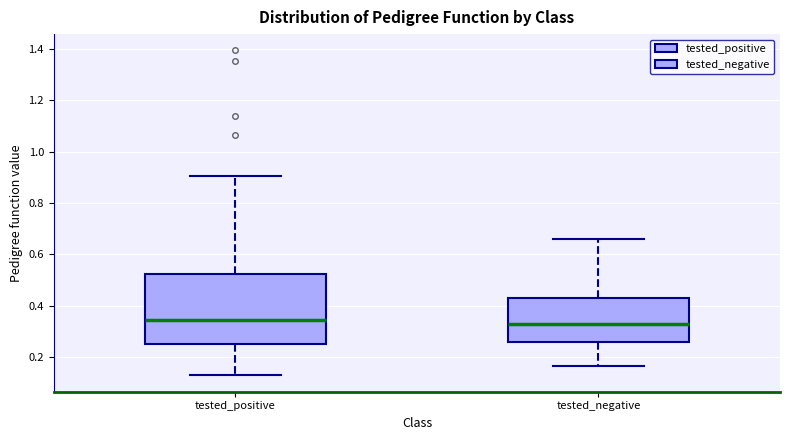

Reading left to right, transcribe this box plot: for each box, give where its median line is, the range the box spans, and where its two whiskers end, as read against the y-axis. The values are not printed on the chart, so give them approximately, as read against the axis.

tested_positive: median 0.34, box 0.26 to 0.52, whiskers 0.12 to 0.90
tested_negative: median 0.32, box 0.26 to 0.44, whiskers 0.16 to 0.66